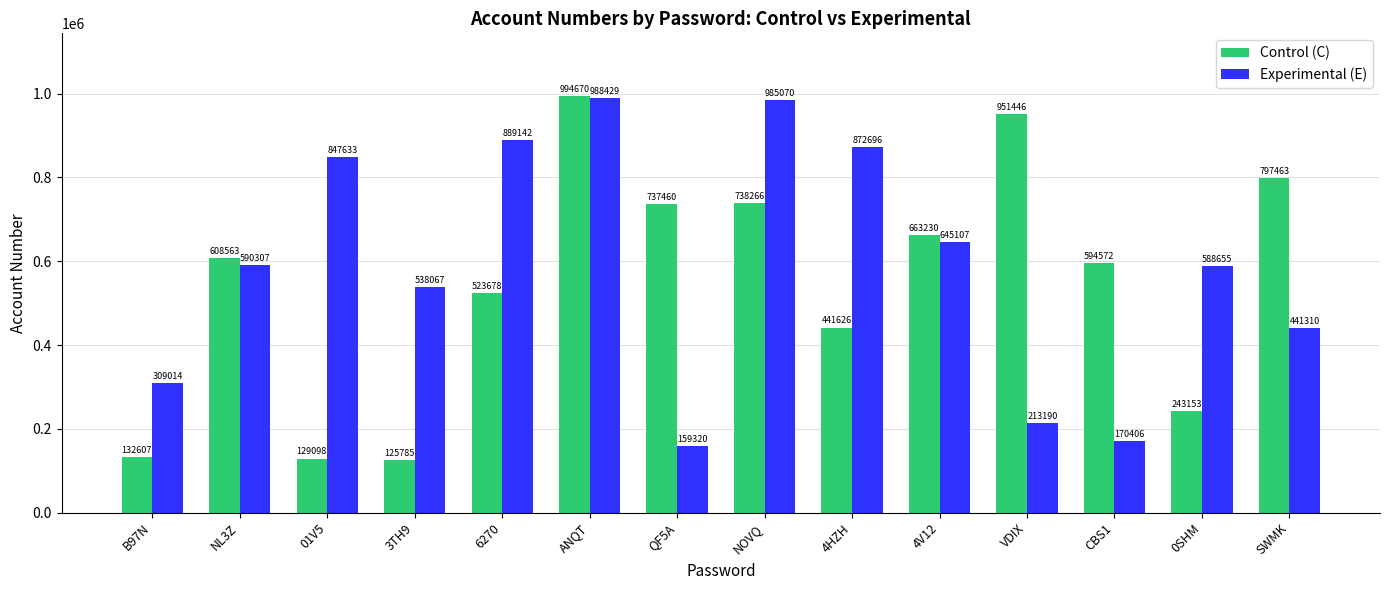

What is the sum of the Experimental (E) values at QF5A and ANQT?

1147749